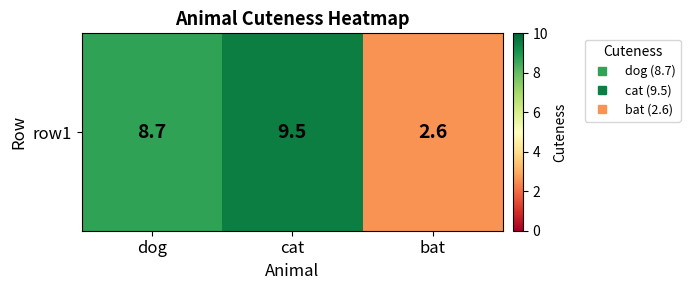

Is it true that the value at dog is 8.7?

True